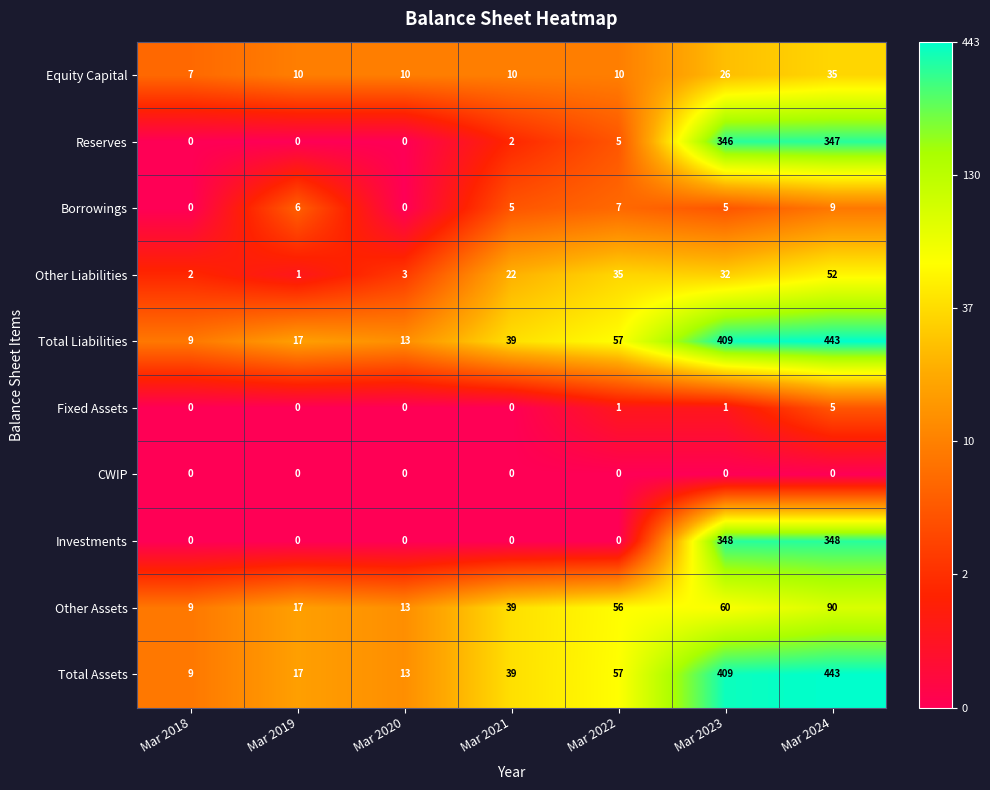

What is the difference between the highest and lowest values at Mar 2023?

409